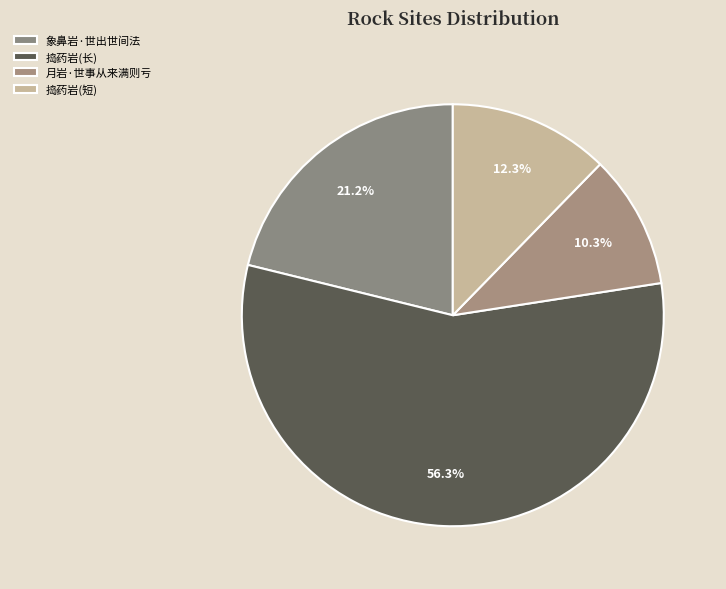

How many slices are in this pie chart?

4